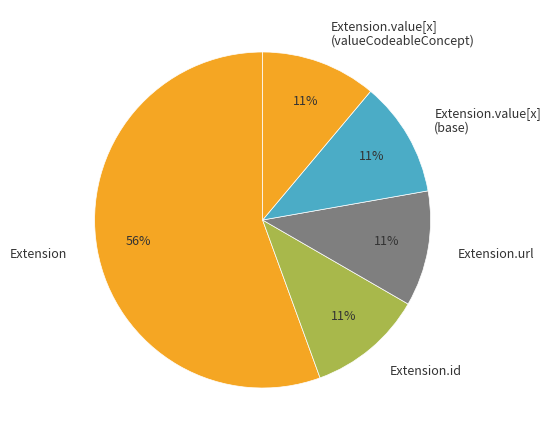

The Extension.url slice represents 5% of the pie. True or false?

False